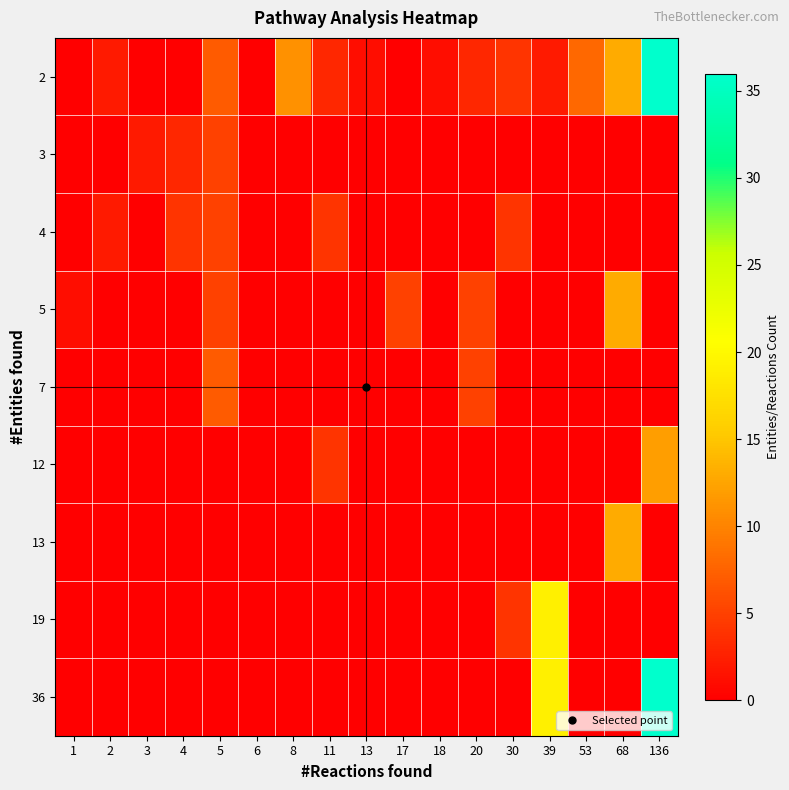

Between 1 and 68, which is larger?

68